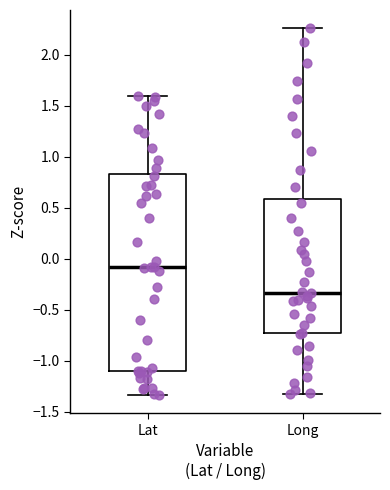

Reading left to right, transcribe this box plot: for each box, give where its median line is, the range the box spans, and where its two whiskers end, as read against the y-axis. The values are not printed on the chart, so give them approximately, as read against the axis.

Lat: median -0.10, box -1.10 to 0.85, whiskers -1.35 to 1.60
Long: median -0.35, box -0.75 to 0.60, whiskers -1.30 to 2.25